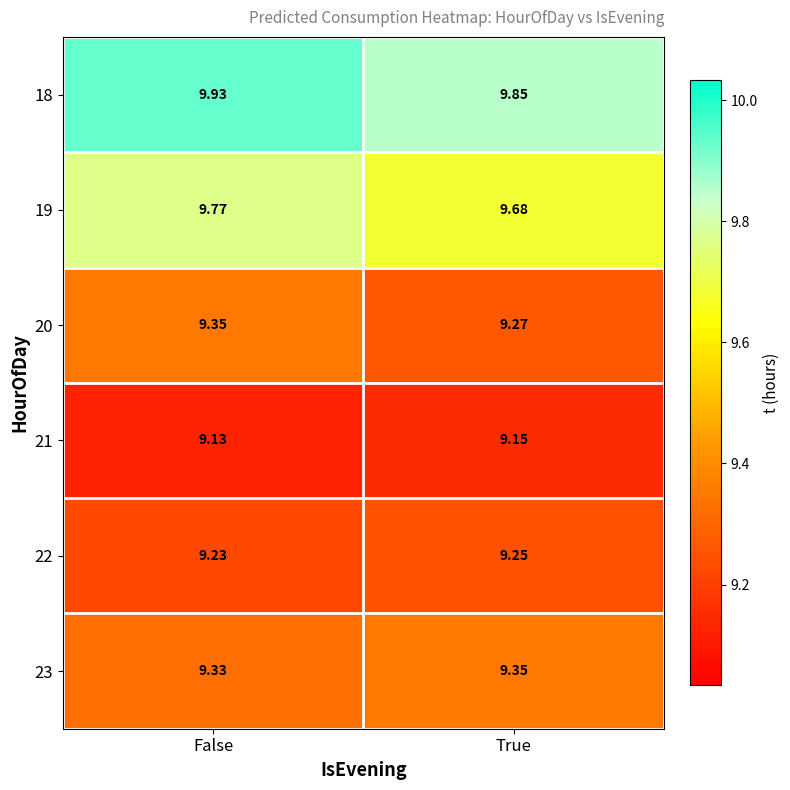

Which category has the highest value in the 21 series?

True